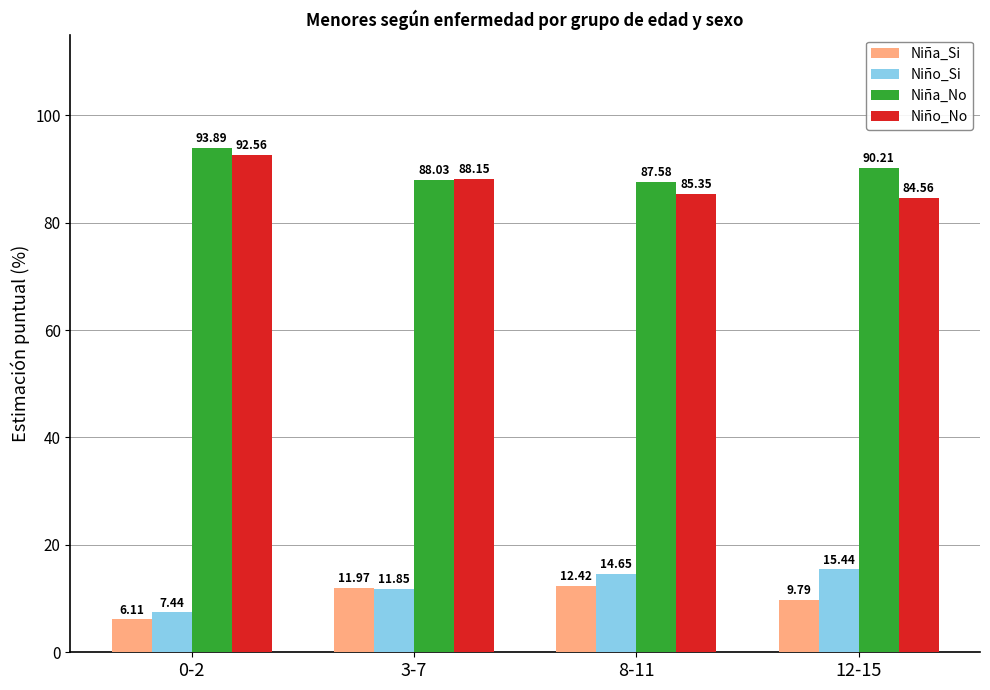

Which category has the lowest value in the Niño_Si series?

0-2